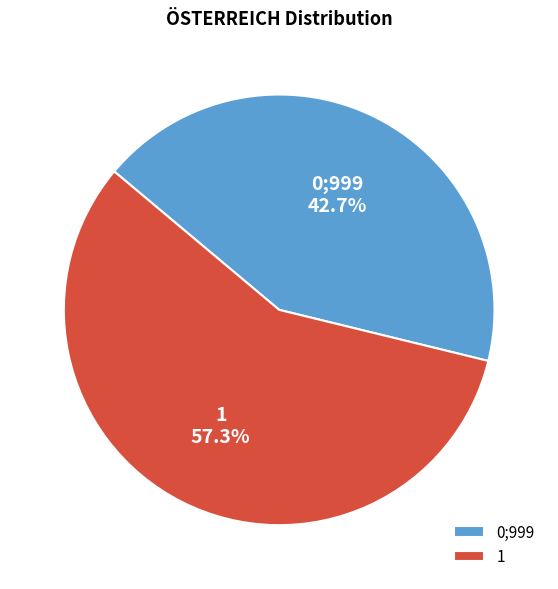

Does 1 account for over 50% of the chart?

Yes